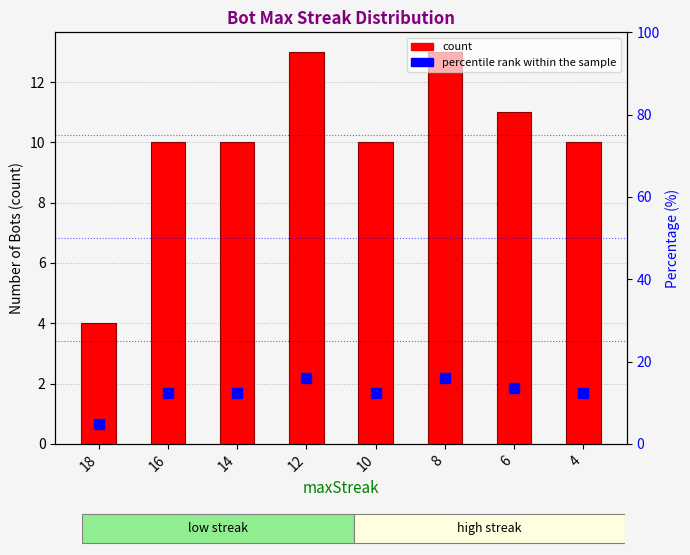

Reading left to right, list all the values displayed in this chart.

count: 4.0	10.0	10.0	13.0	10.0	13.0	11.0	10.0
percentile rank within sample: 4.9	12.3	12.3	16.0	12.3	16.0	13.6	12.3